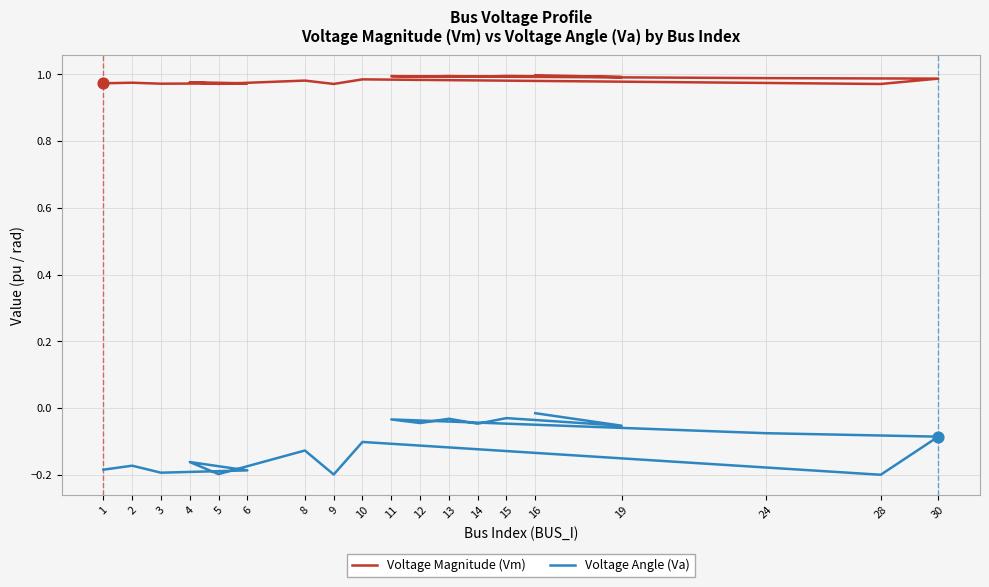

Which series reaches the maximum Y coordinate?

Voltage Magnitude (Vm)